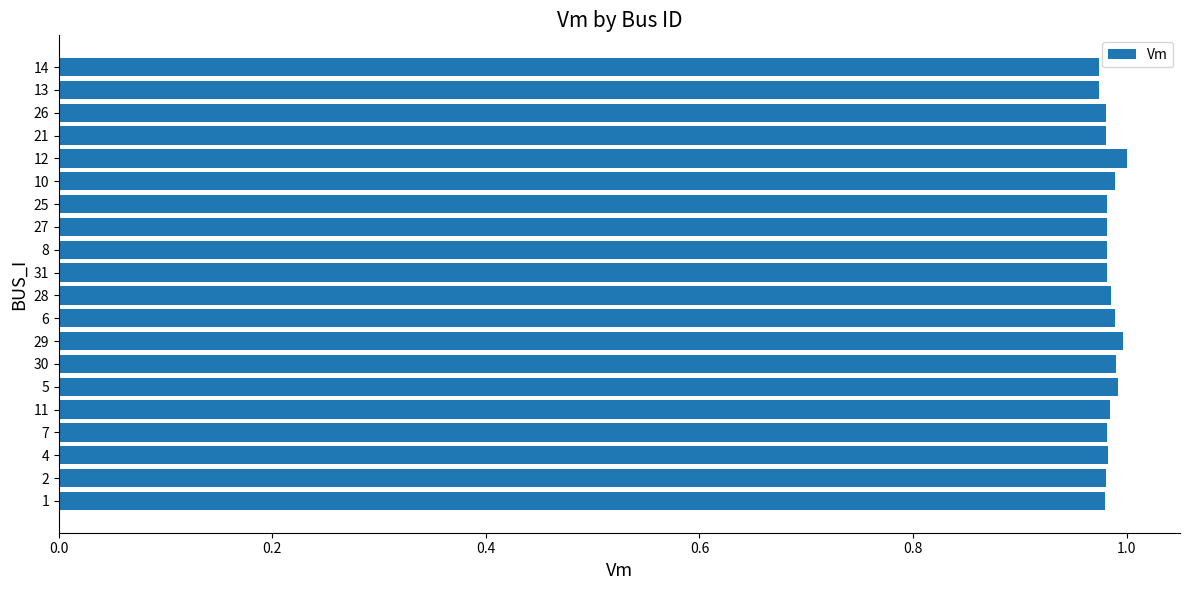

What is the sum of all values?

19.7